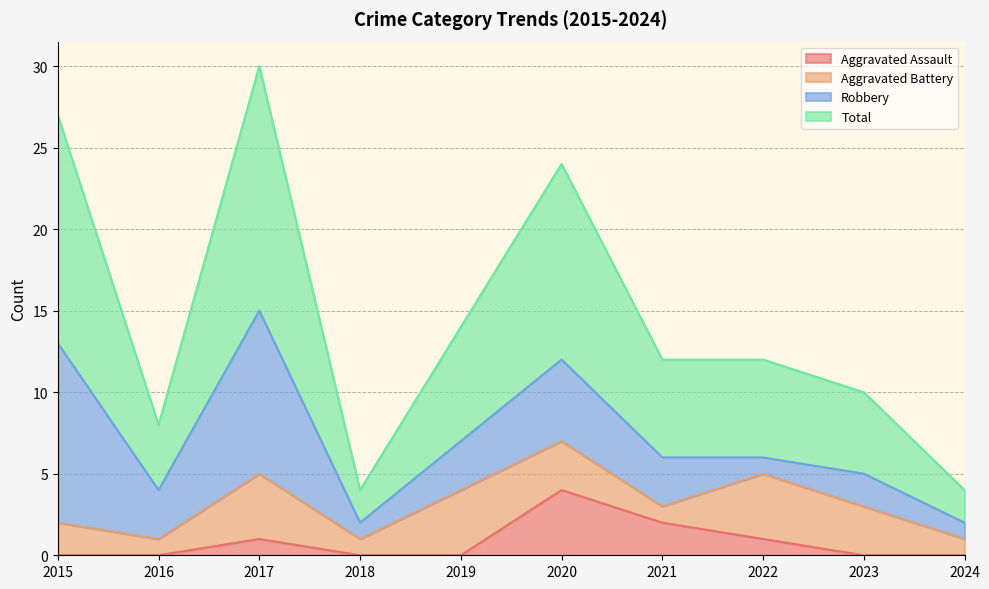

Which category has the highest value in the Aggravated Assault series?

2020